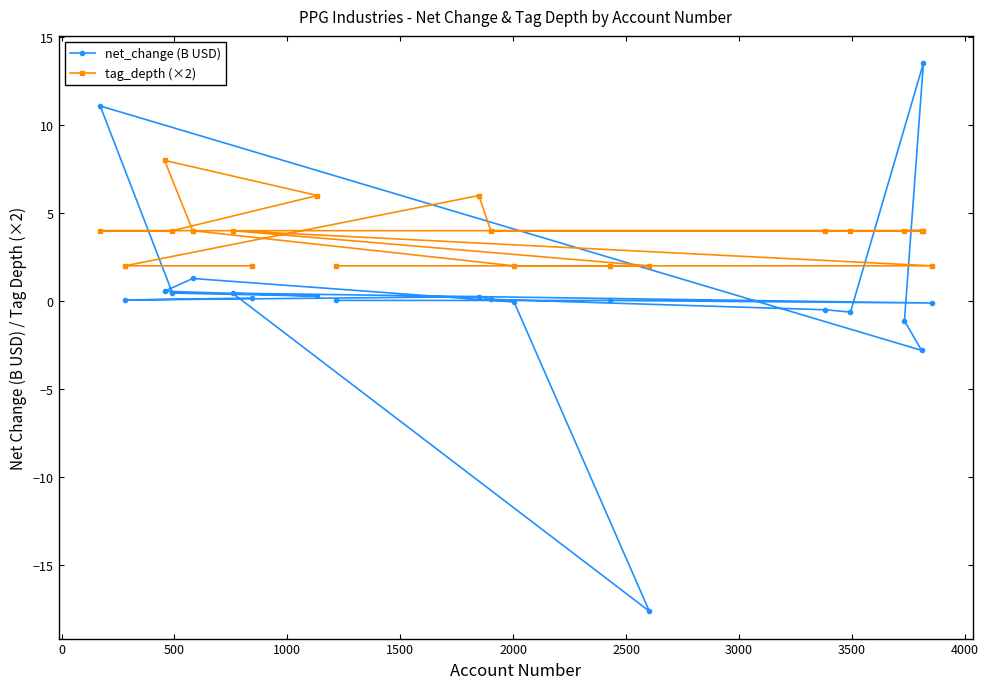

Which series has the largest total across all categories?

tag_depth (×2)